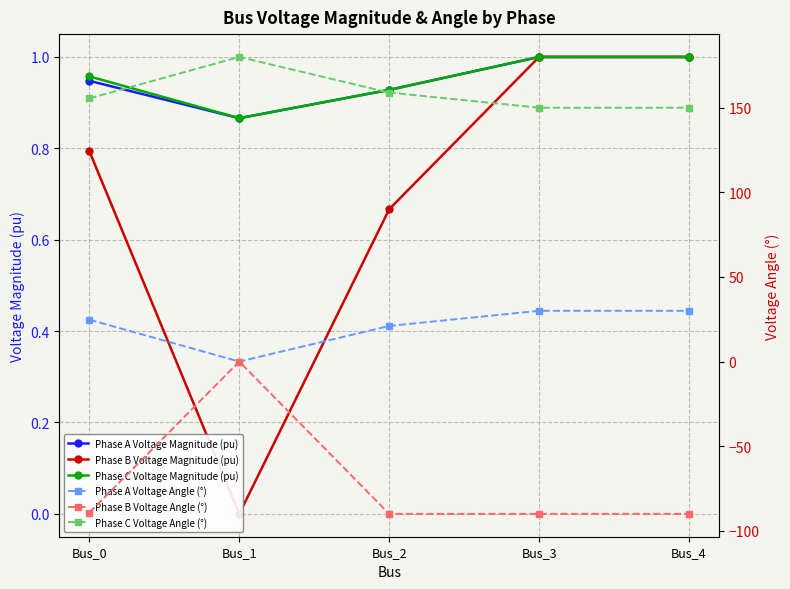

What is the highest value of the Phase A Voltage Magnitude (pu) series?

1.0